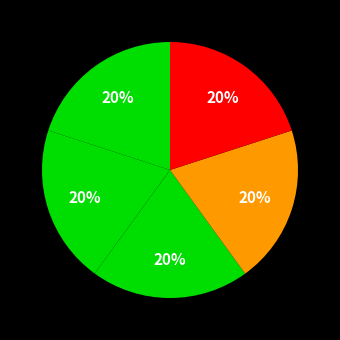

How many segments does this pie chart have?

5